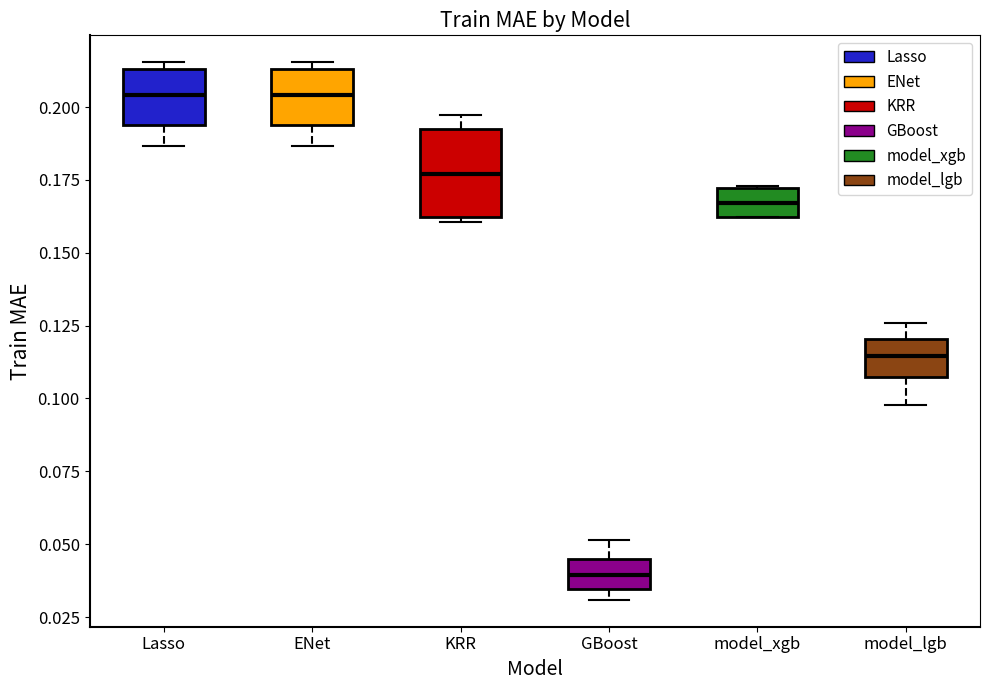

Where does the median line of the box for model_xgb sit on the y-axis? The values are not printed on the chart, so give them approximately, as read against the axis.

0.165